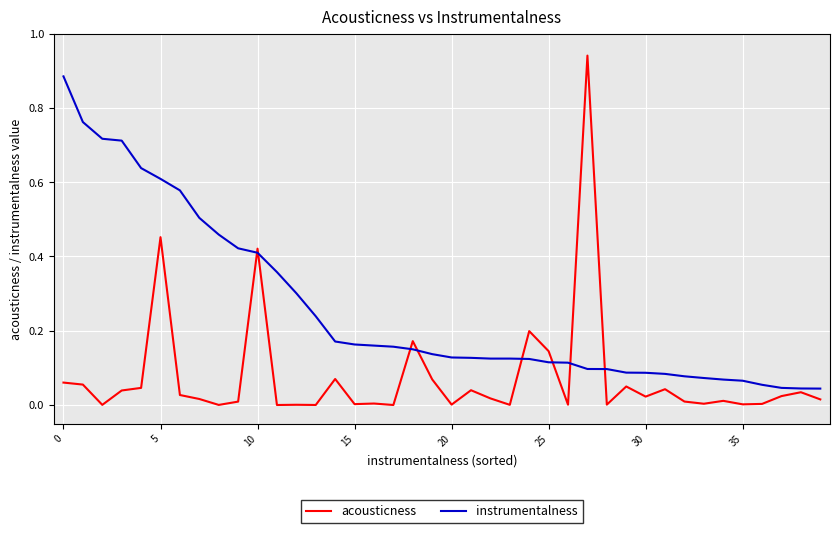

Which series has the largest range (max minus min)?

acousticness